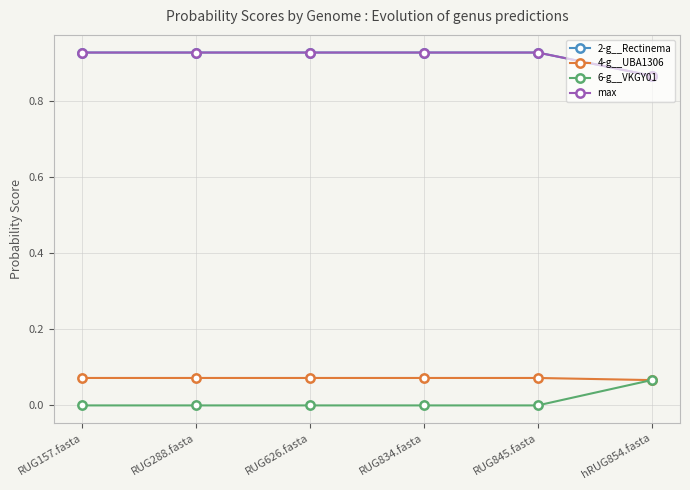

Reading left to right, transcribe all the data shown in this chart.

2-g__Rectinema: 0.9	0.9	0.9	0.9	0.9	0.9
4-g__UBA1306: 0.1	0.1	0.1	0.1	0.1	0.1
6-g__VKGY01: 0.0	0.0	0.0	0.0	0.0	0.1
max: 0.9	0.9	0.9	0.9	0.9	0.9